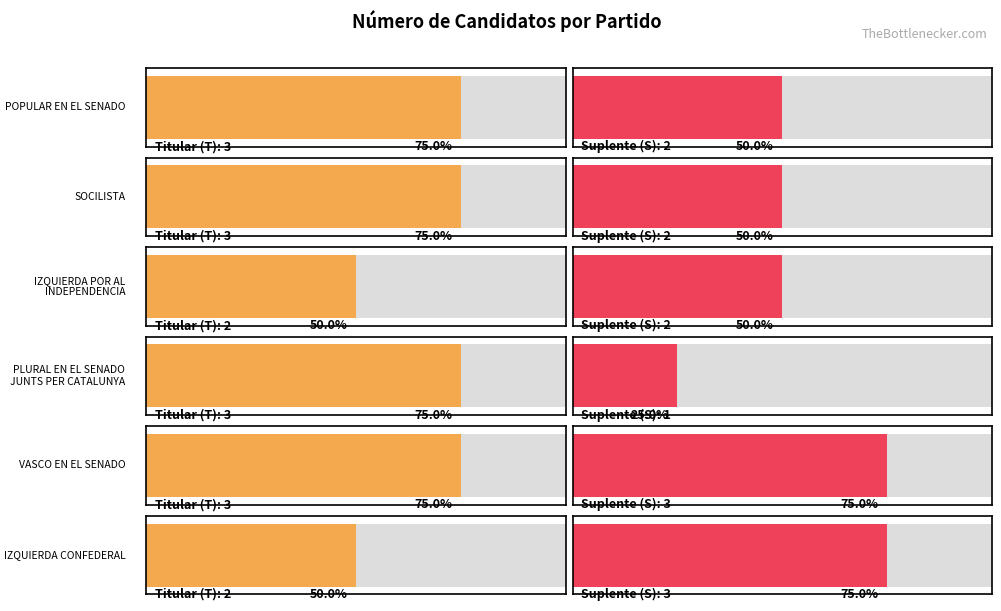

The Titular (T) series shows 5 at SOCILISTA. True or false?

False